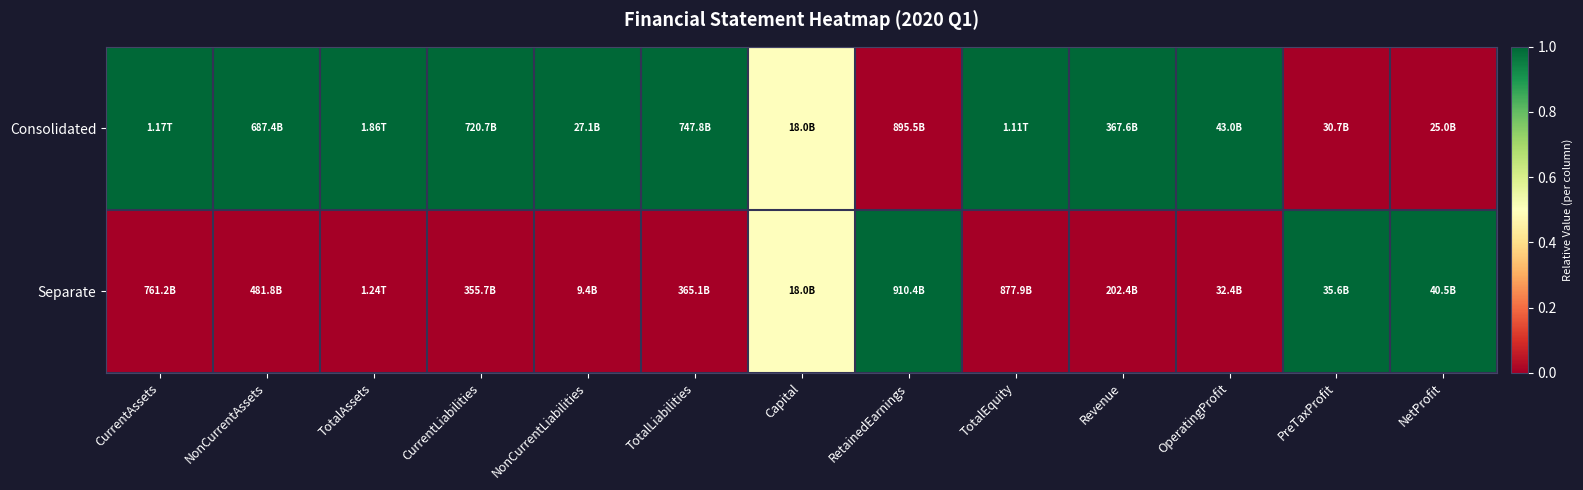

What is the difference between the highest and lowest values at OperatingProfit?

1.0